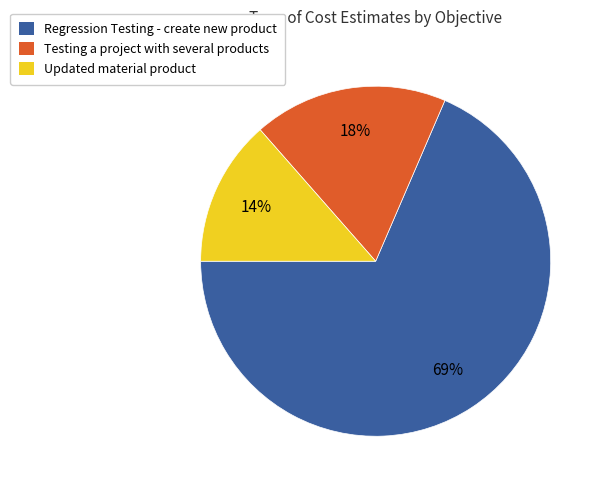

Combined, do Testing a project with several products and Updated material product account for over 50%?

No